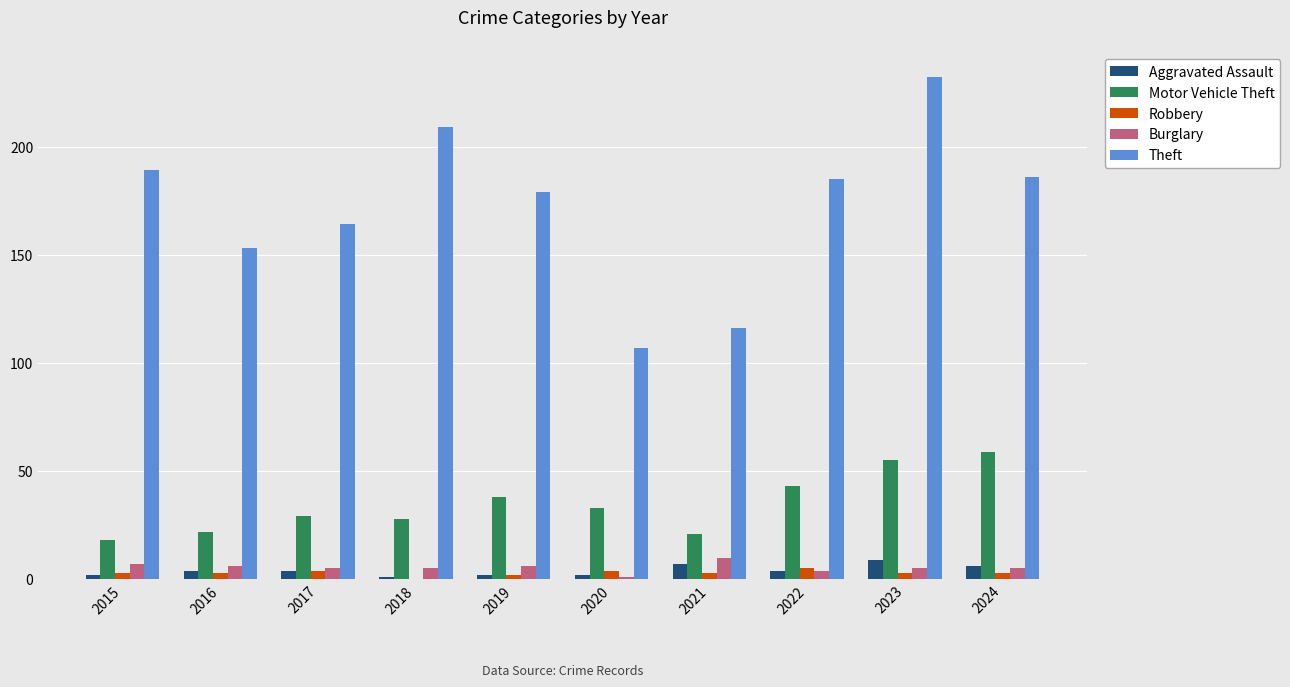

At which category is the sum across all series the highest?

2023